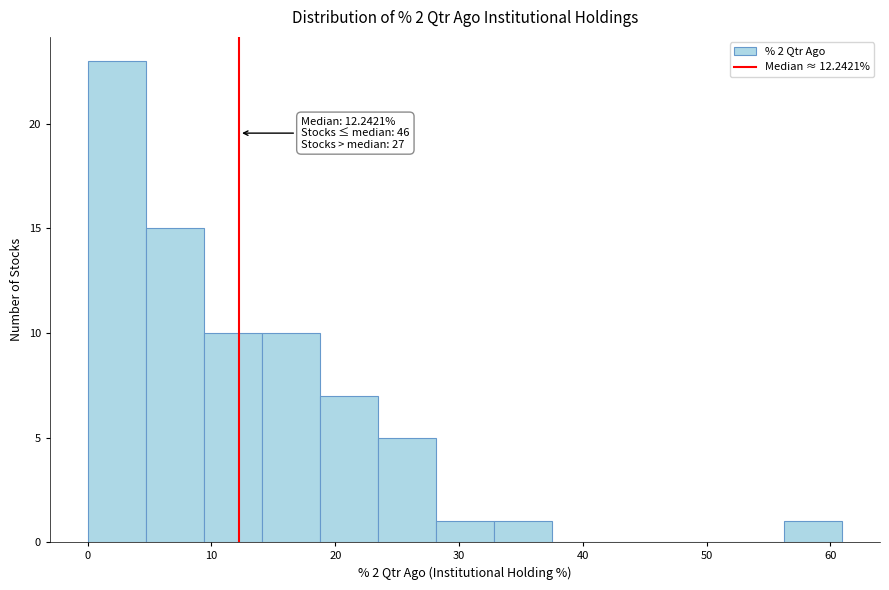

Over which range of the x-axis is the bar tallest?

0 to 5